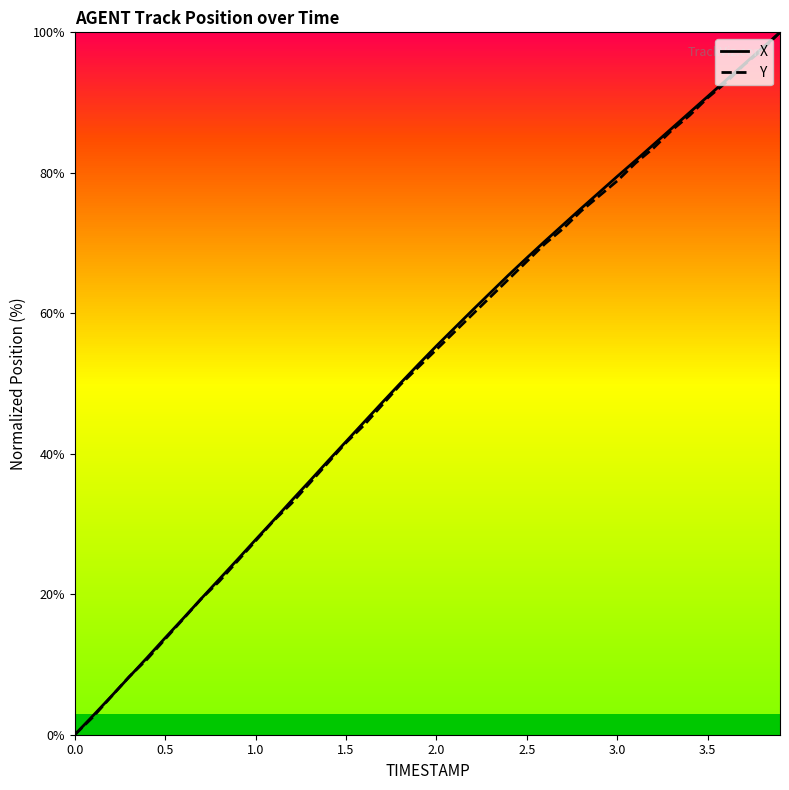

Does the chart display data point markers on the line(s)?

No